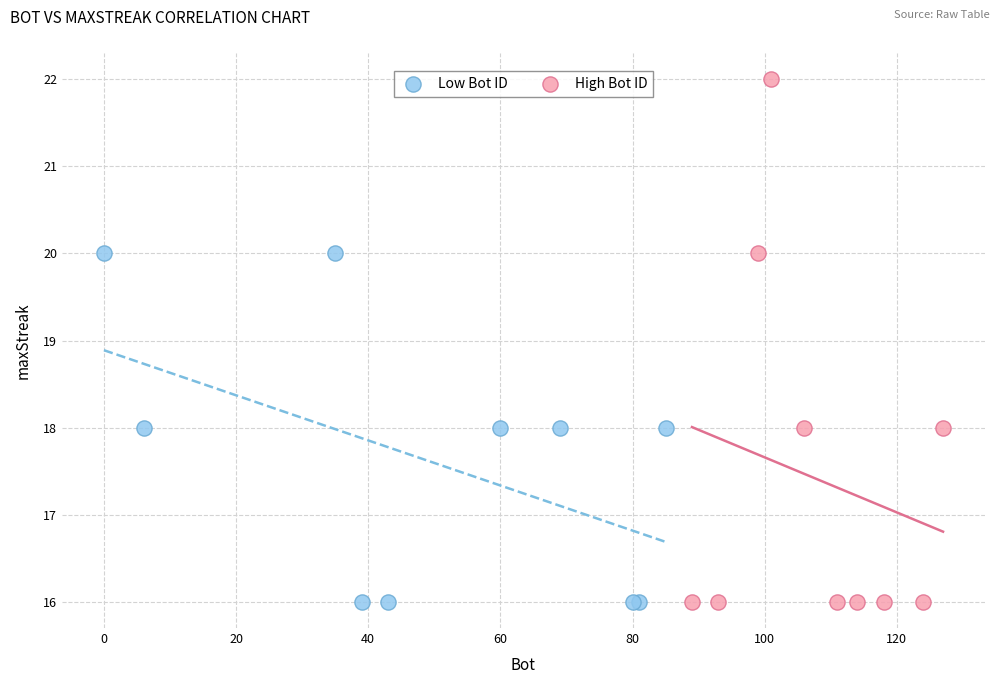

What are all the series names shown in the legend?

Low Bot ID, High Bot ID